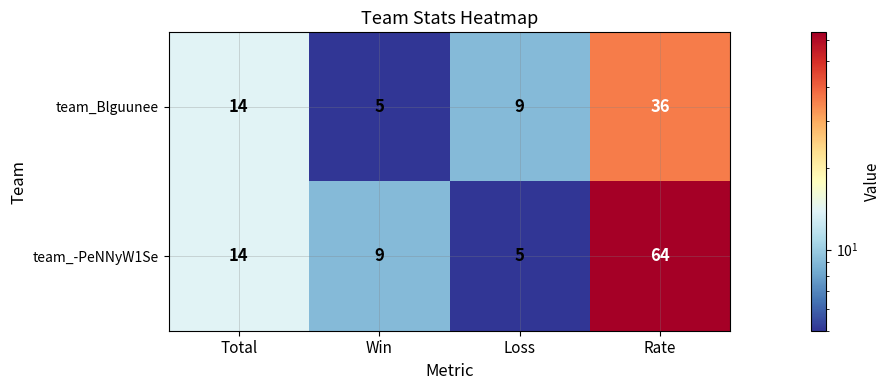

What is the smallest value displayed?

5